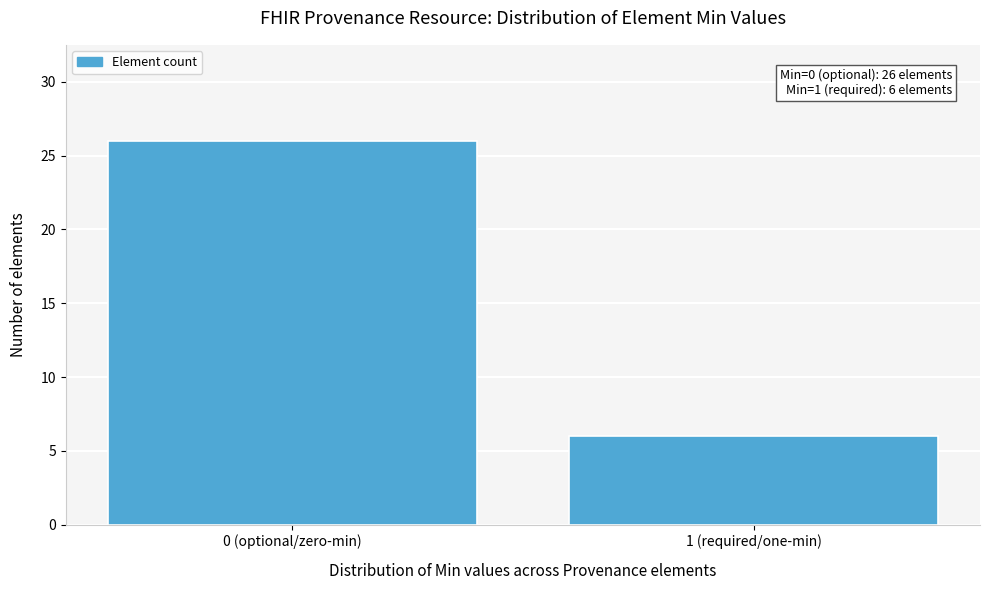

Reading left to right, transcribe all the data shown in this chart.

26	6